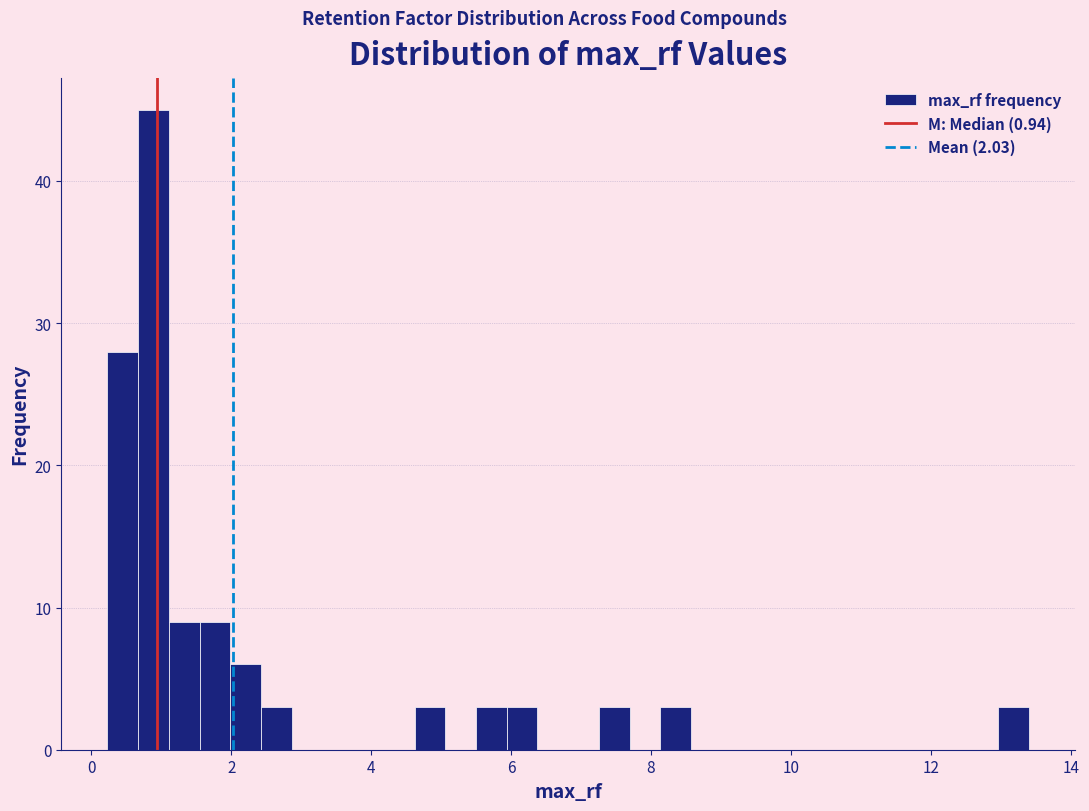

Read against the x-axis, roughly where is the centre of the tallest bar?

0.8